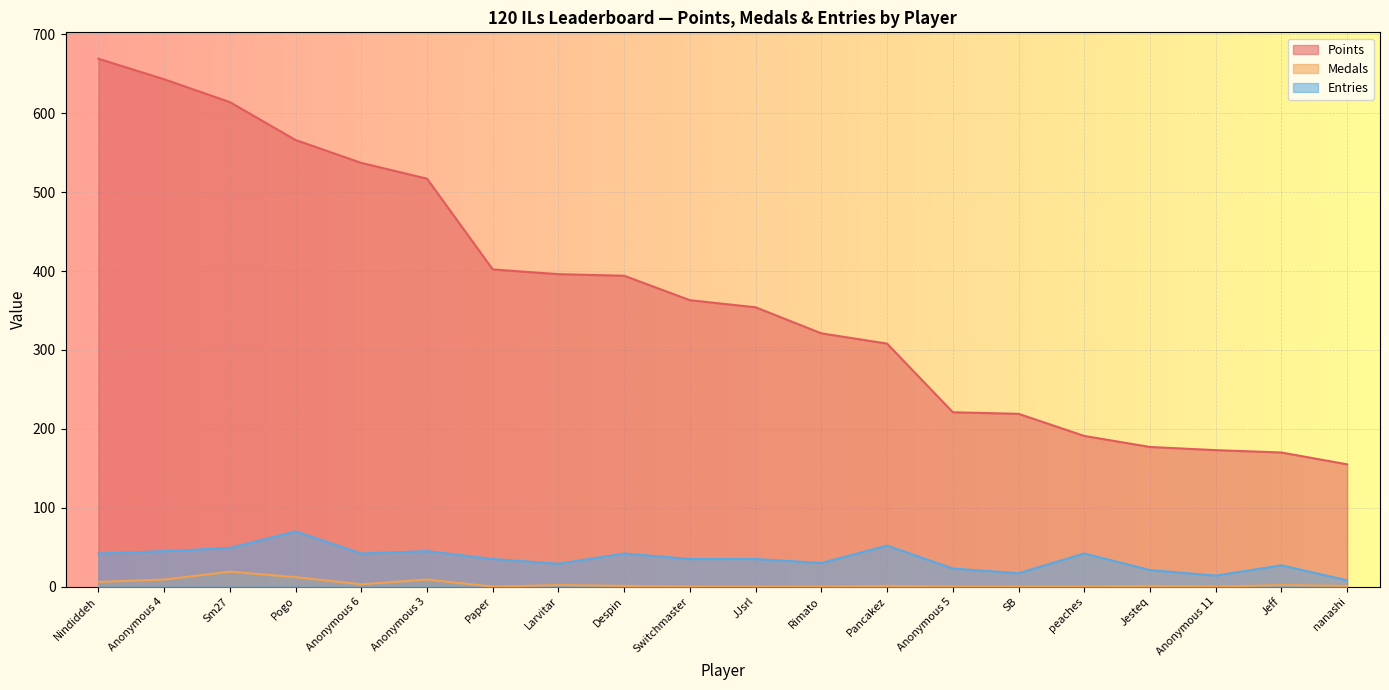

What is the maximum value for Points?

669